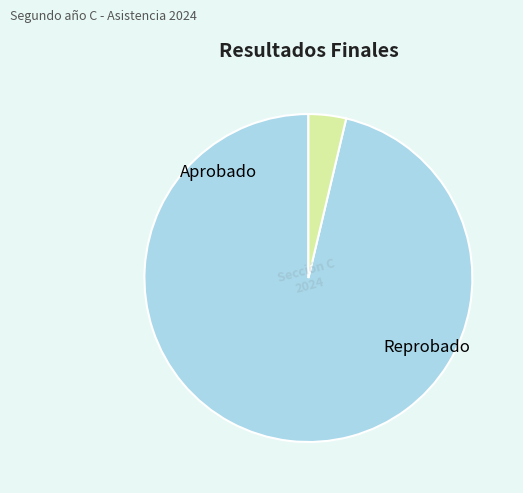

Is there any slice that represents more than half of the pie?

Yes